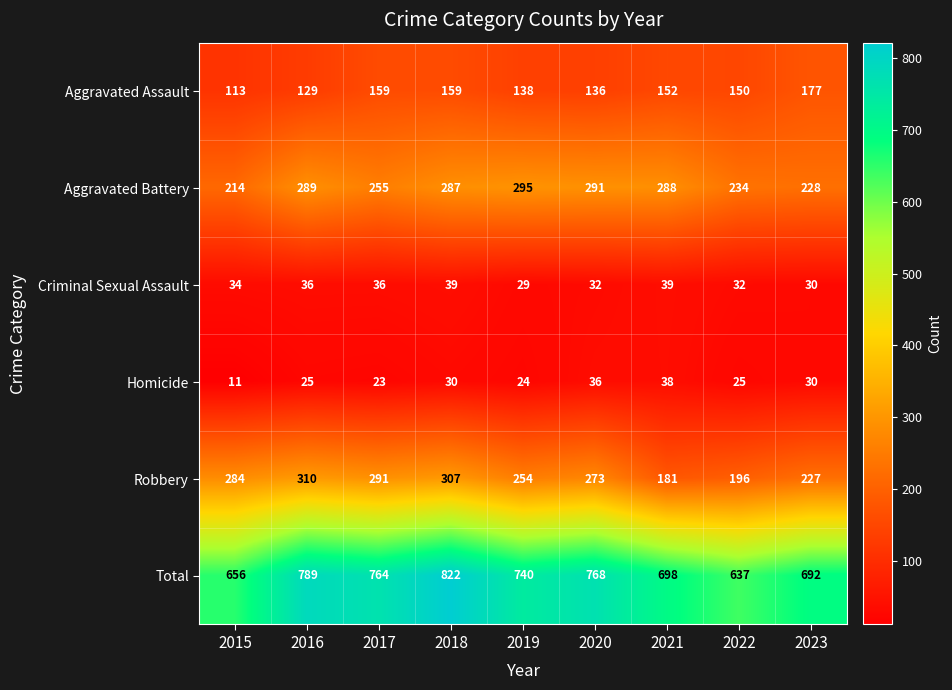

Which label corresponds to the smallest value in the chart?

2015